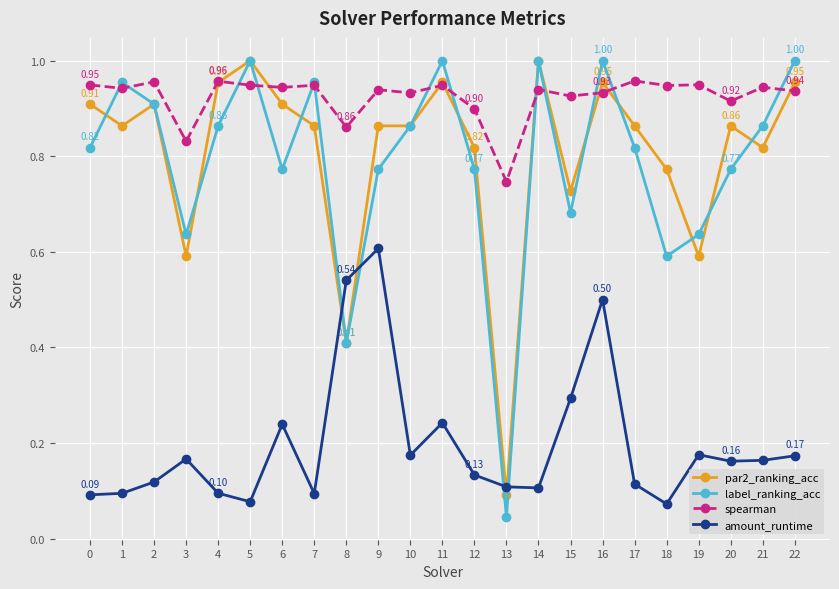

Between which two adjacent categories do amount_runtime and label_ranking_acc first intersect?

7 and 8